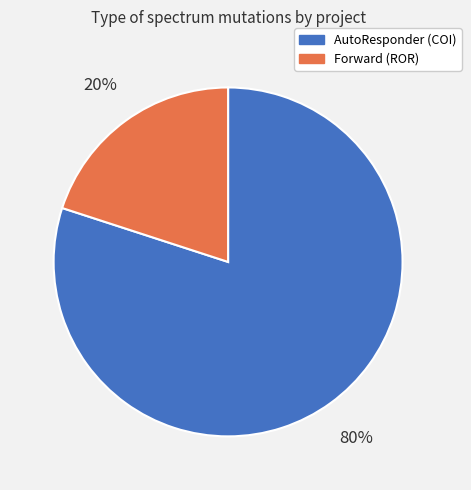

To the nearest percent, what is the average slice percentage?

50%